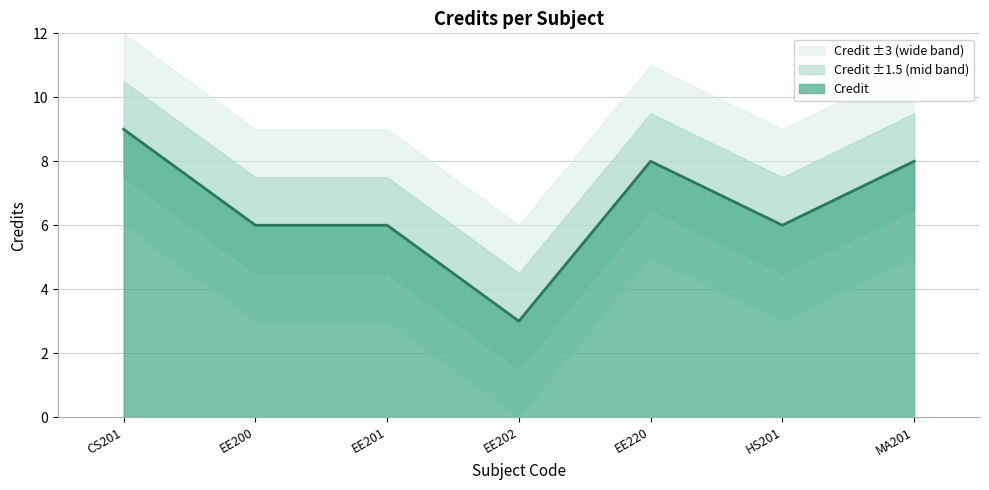

How many values are below 6?

1